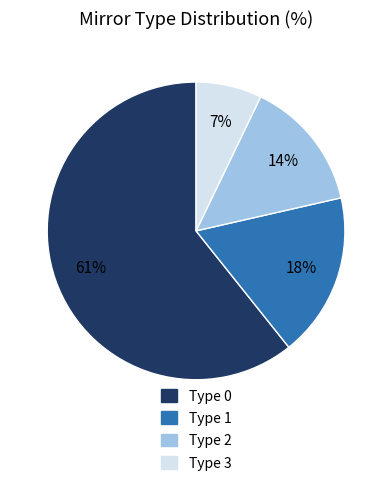

Count the number of slices in the pie.

4